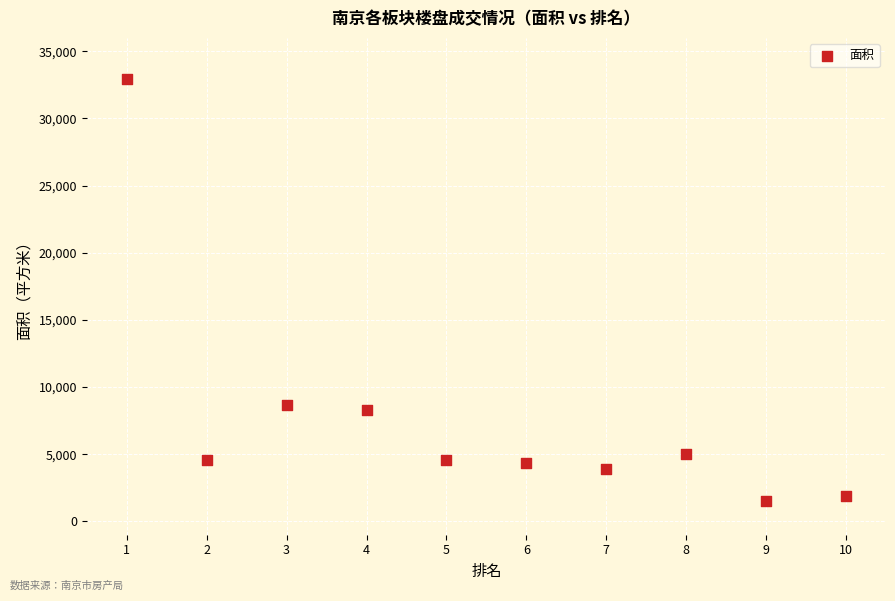

What is the range of Y values (max minus min)?

31436.2